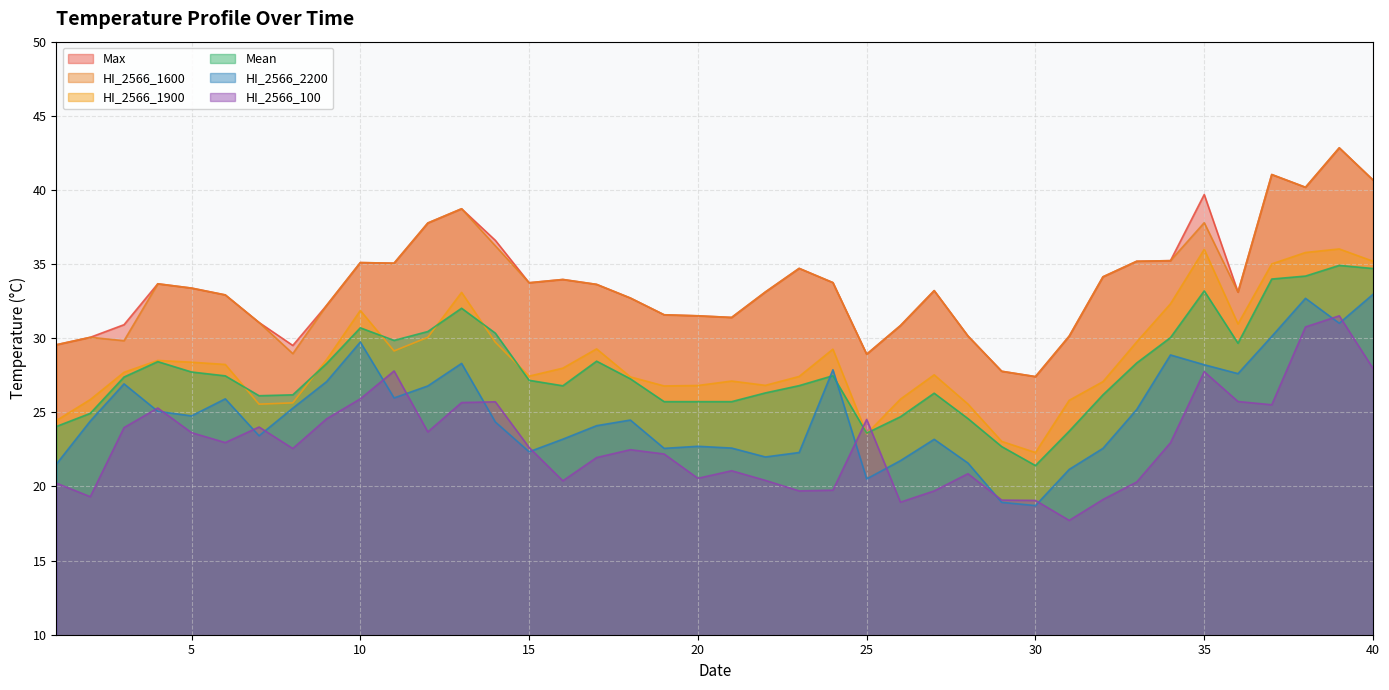

How many lines are shown in the chart?

6